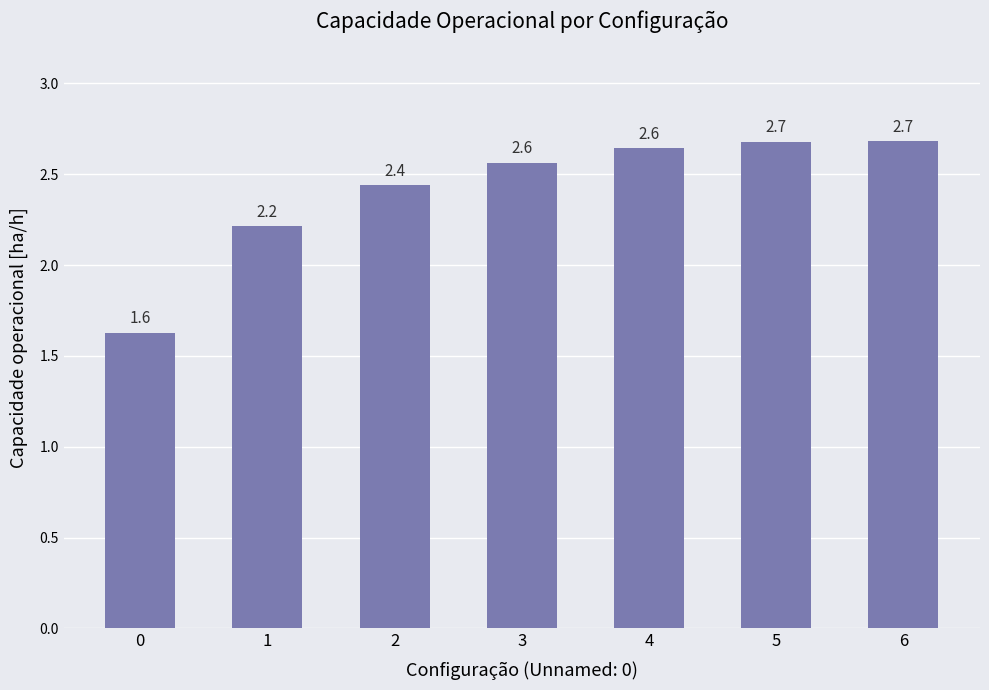

Reading left to right, extract all data points from this chart.

0=1.6	1=2.2	2=2.4	3=2.6	4=2.6	5=2.7	6=2.7